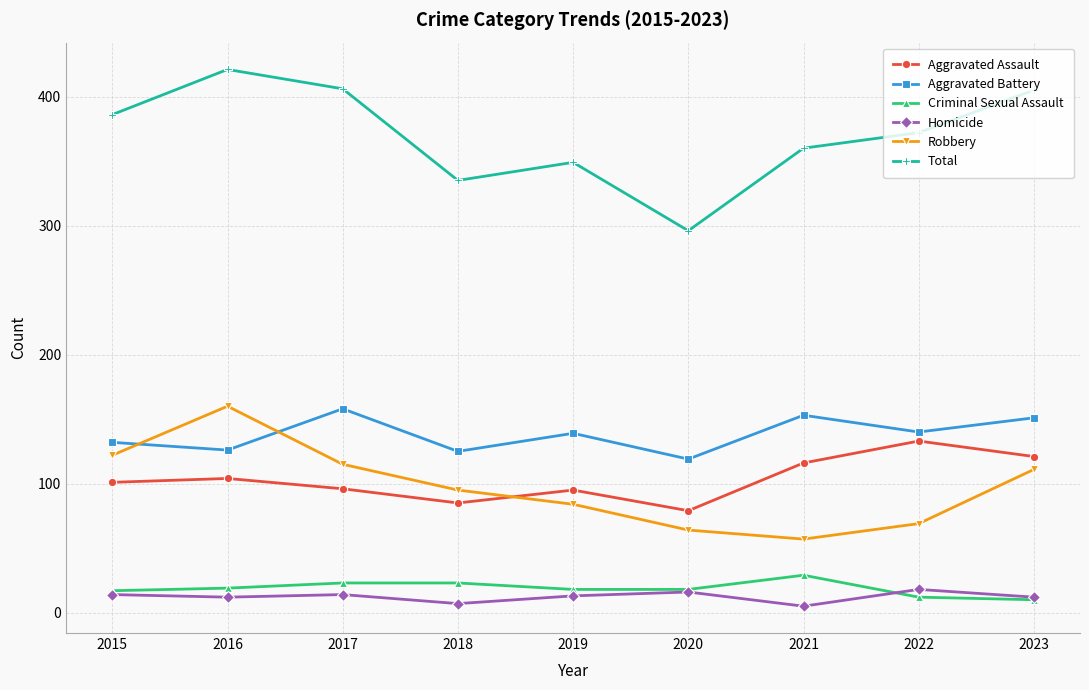

In Robbery, how many points are higher than both neighbors (excluding endpoints)?

1